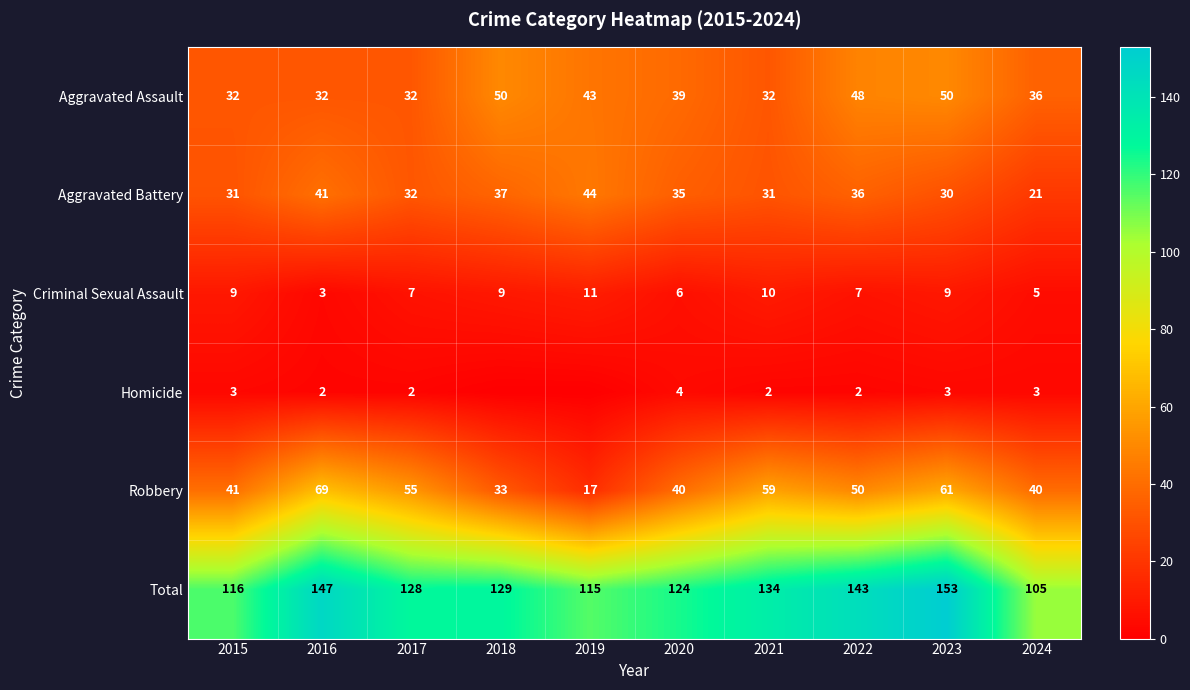

What is the spread (max minus min) of values at 2024?

102